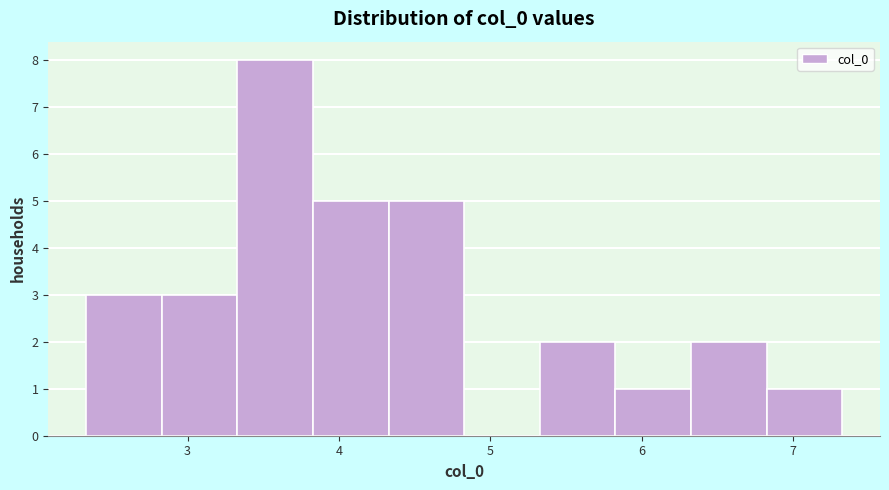

Reading left to right, transcribe this chart: for each bar, give the range it covers on the x-axis and its height. Neither the bar edges nor the heights are printed on the chart, so give them approximately, as read against the axes.

2.3 to 2.8: 3
2.8 to 3.3: 3
3.3 to 3.8: 8
3.8 to 4.3: 5
4.3 to 4.8: 5
4.8 to 5.3: 0
5.3 to 5.8: 2
5.8 to 6.3: 1
6.3 to 6.8: 2
6.8 to 7.3: 1